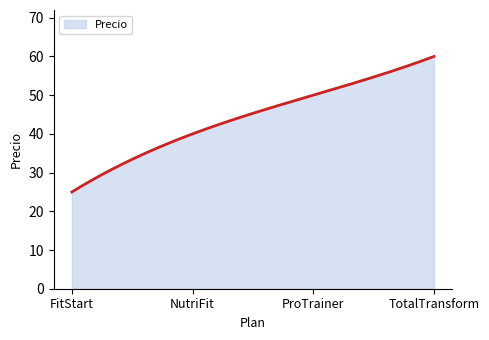

What is the maximum value shown in the chart?

60.0